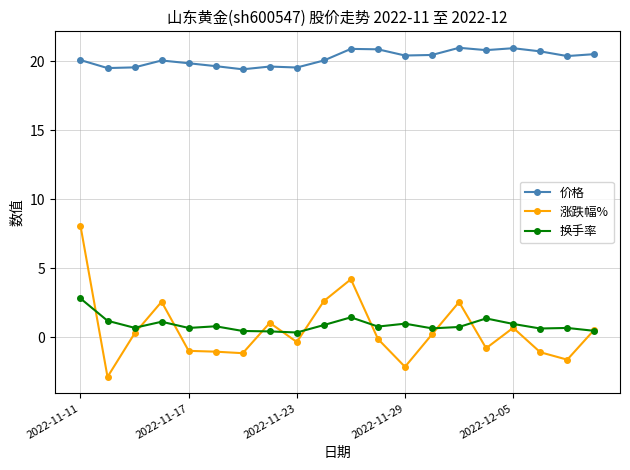

True or false: 价格 and 涨跌幅% cross at least once.

False